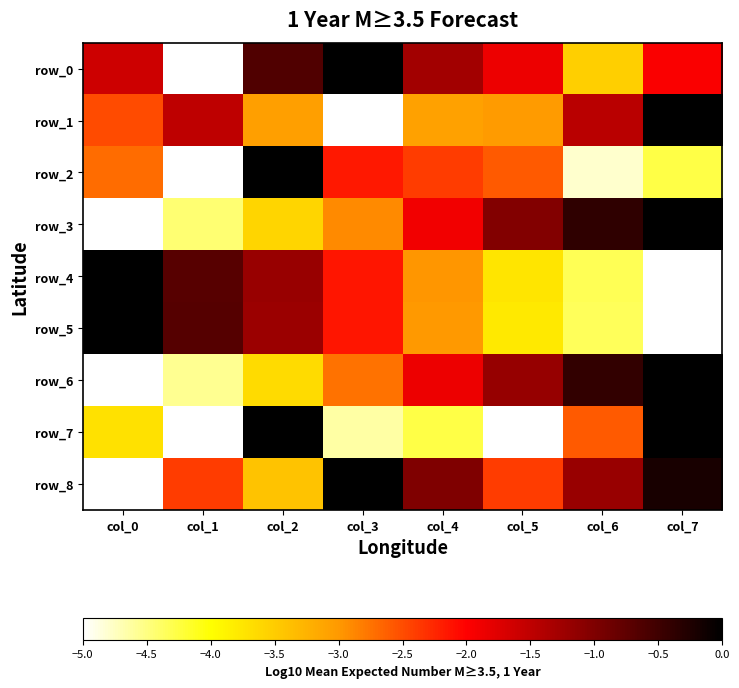

Which series has the largest total across all categories?

row_8